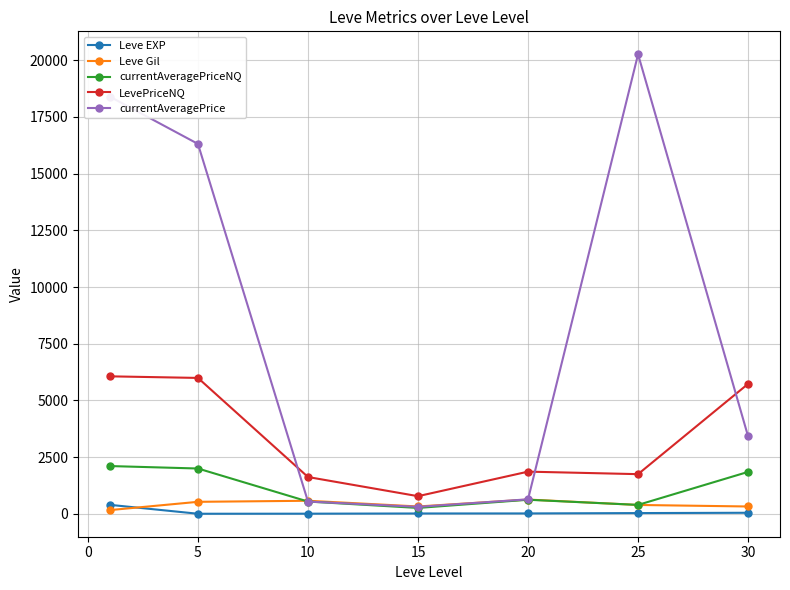

How many intersections are there between currentAveragePrice and currentAveragePriceNQ?

2